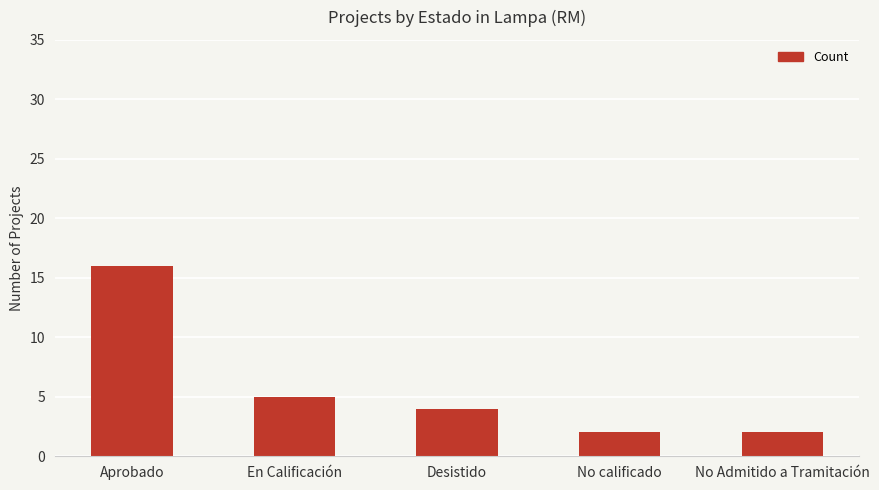

True or false: the data shows 7 at Aprobado.

False